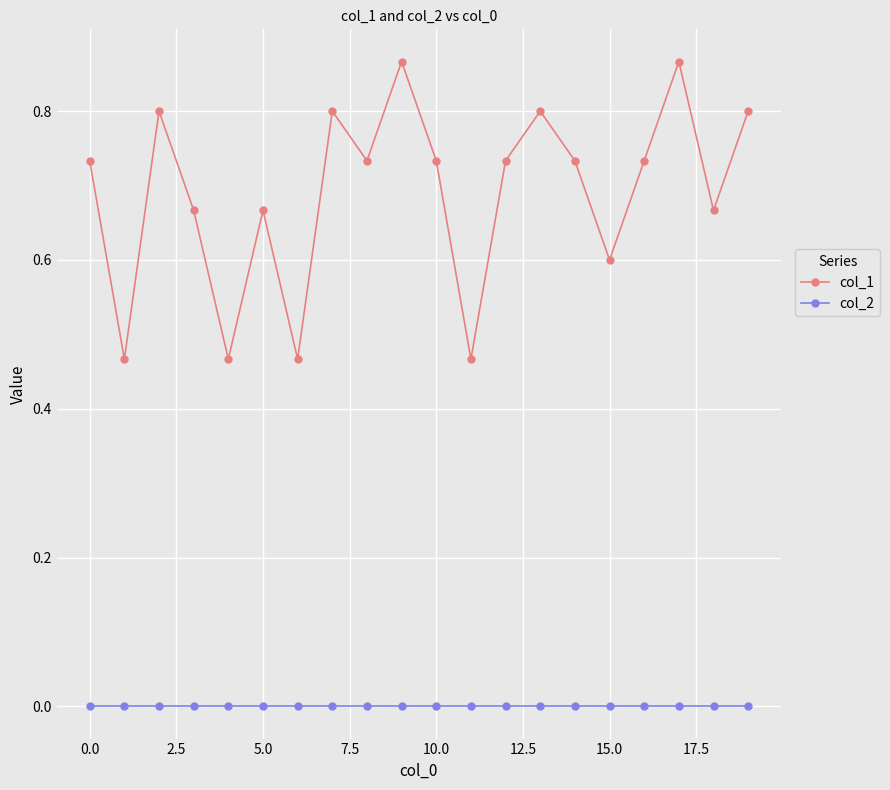

List the series in order of their peak value, highest first.

col_1, col_2